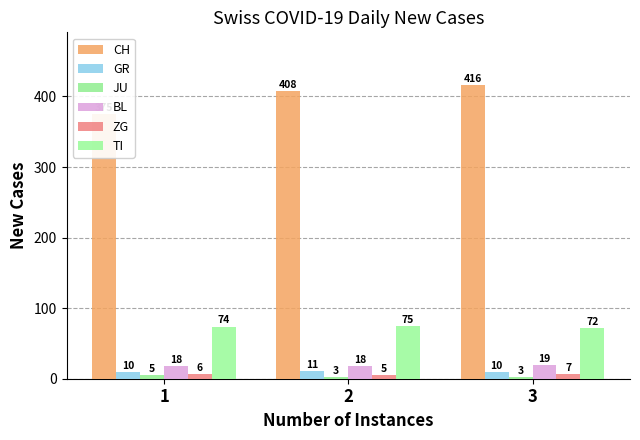

Which label corresponds to the largest value in the chart?

3